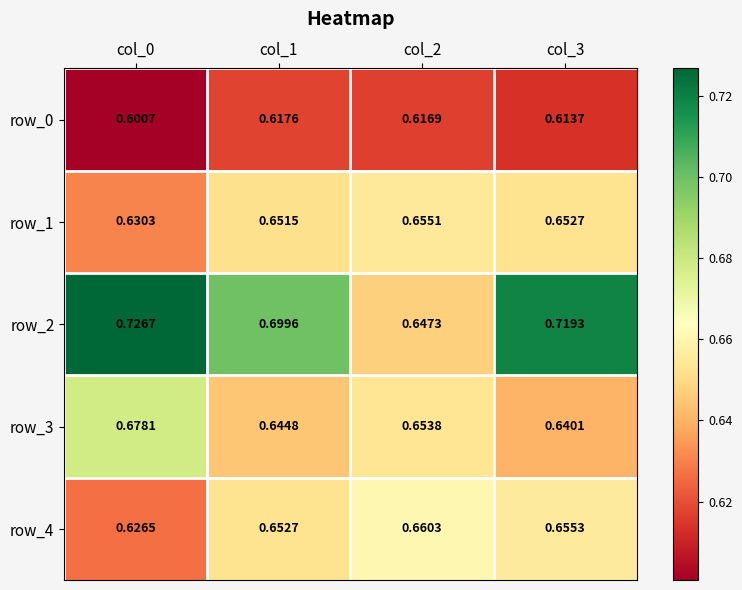

Between col_0 and col_3, which series saw the biggest shift?

row_3